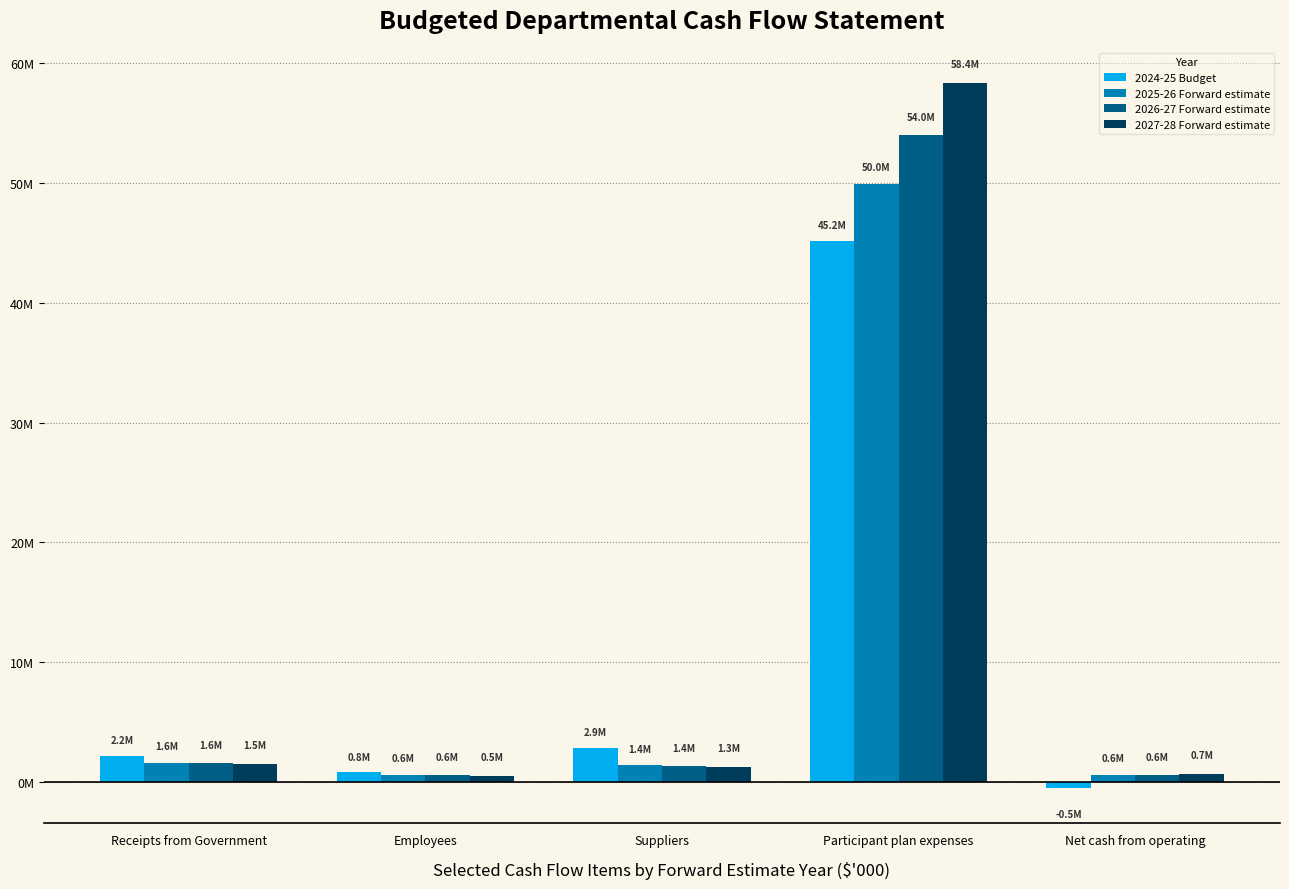

Is the value of 2025-26 Forward estimate at Net cash from operating greater than the value of 2026-27 Forward estimate at Receipts from Government?

No